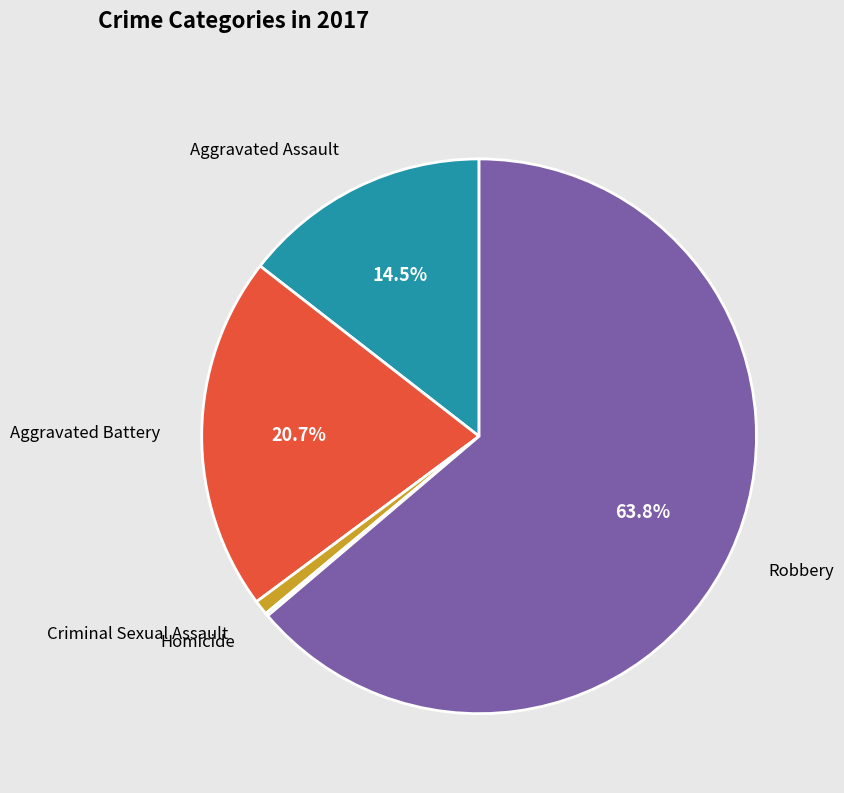

Which category accounts for the majority?

Robbery